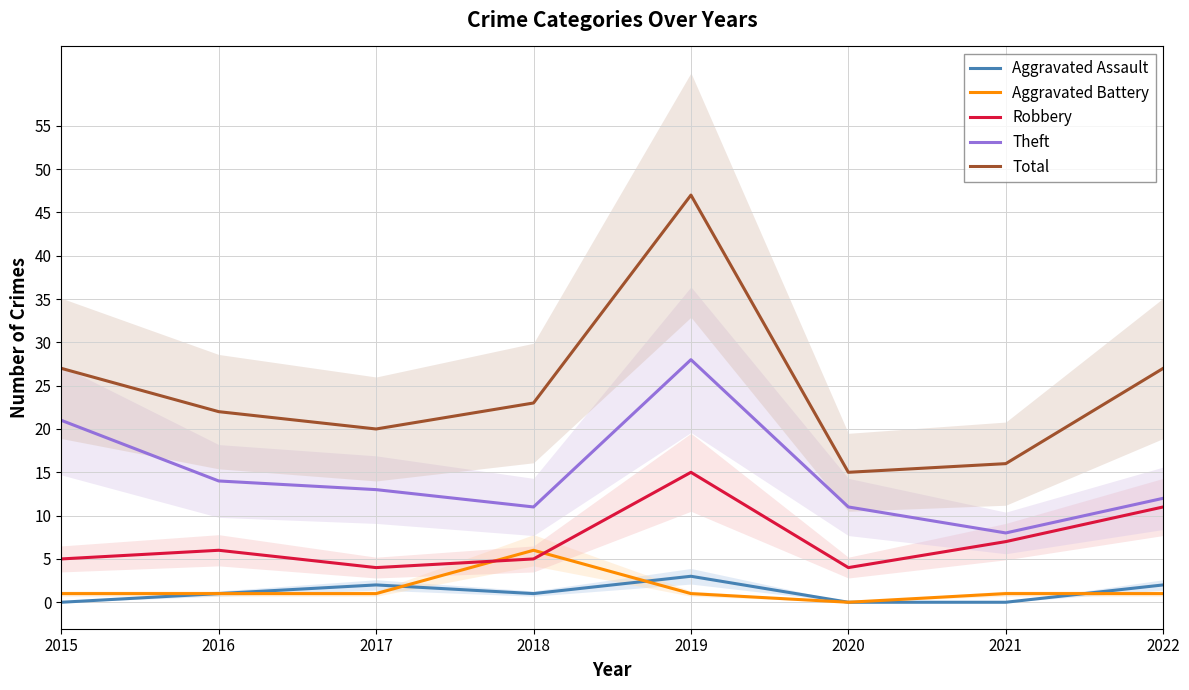

True or false: Aggravated Assault and Robbery intersect in this chart.

False